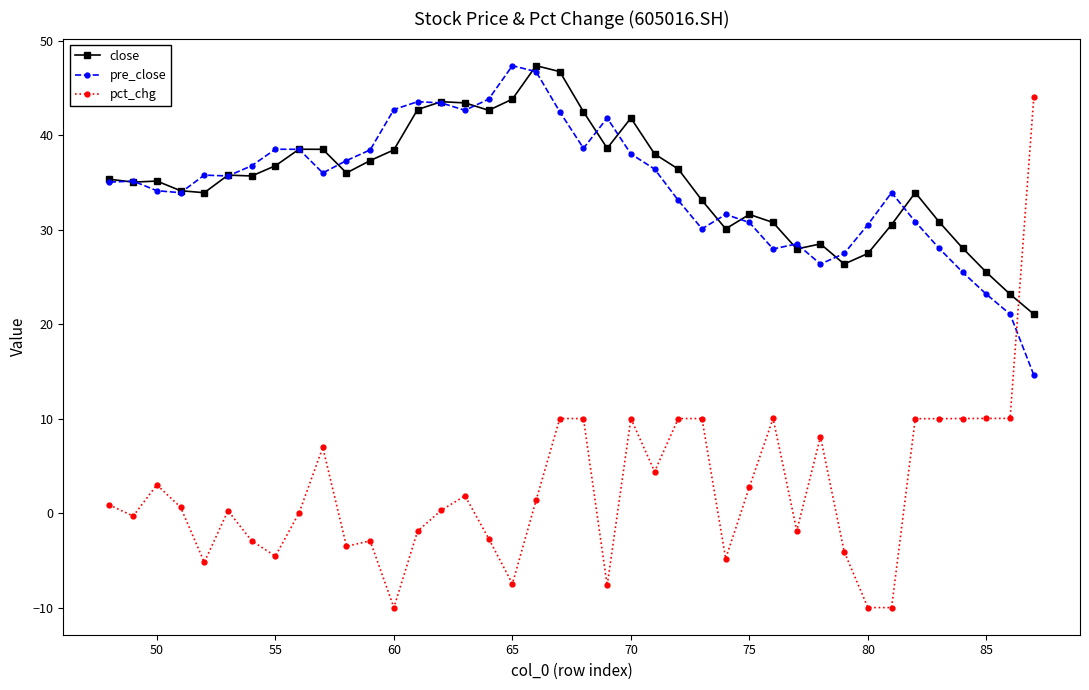

What is the greatest value displayed?

47.3